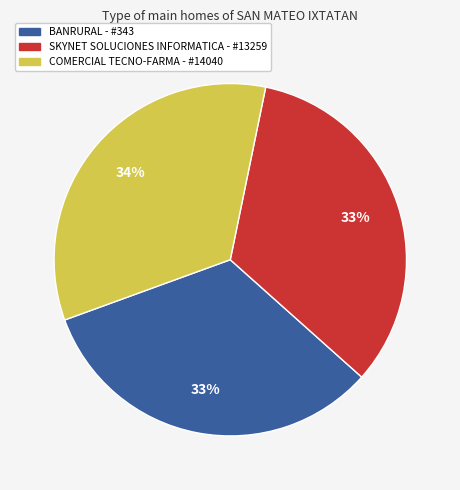

Count the number of slices in the pie.

3